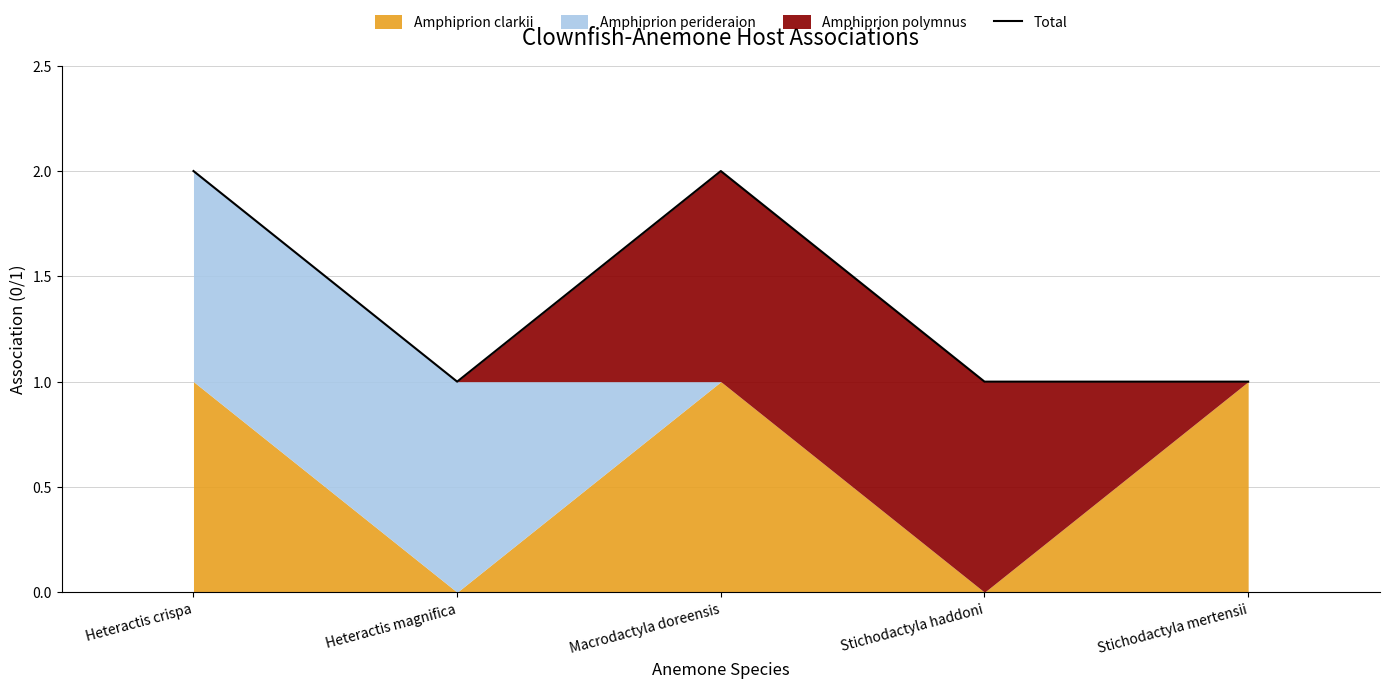

Reading right to left, list all the values displayed in this chart.

1	1	2	1	2